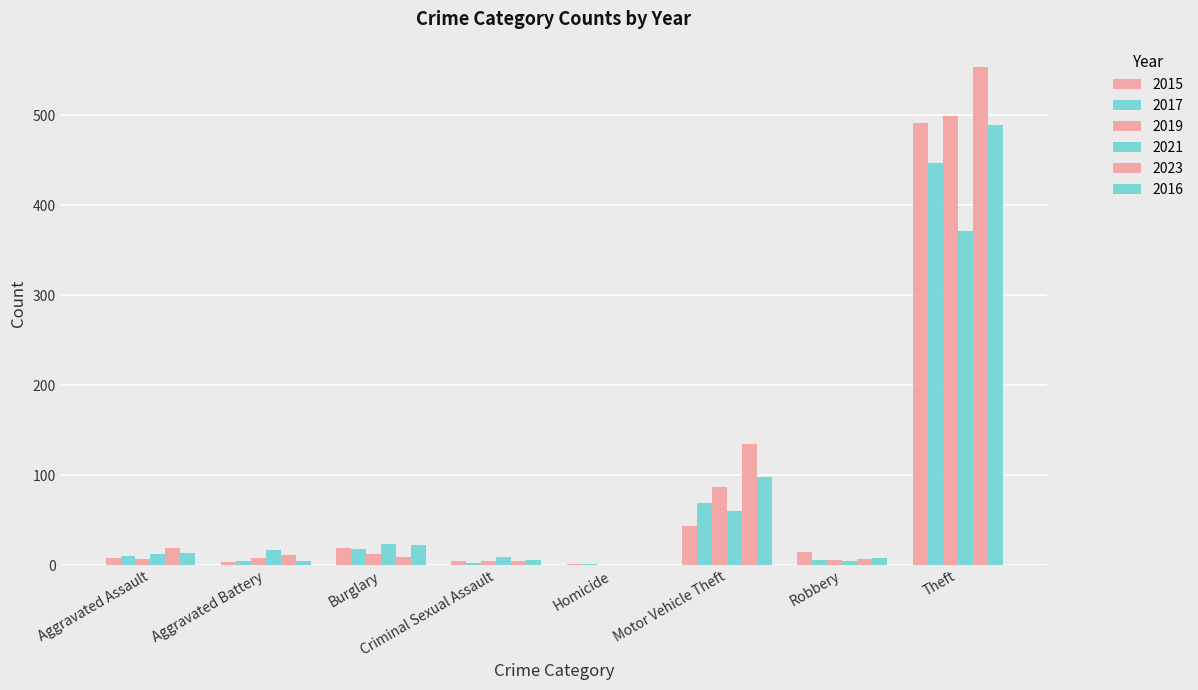

What position from the right is Burglary?

6